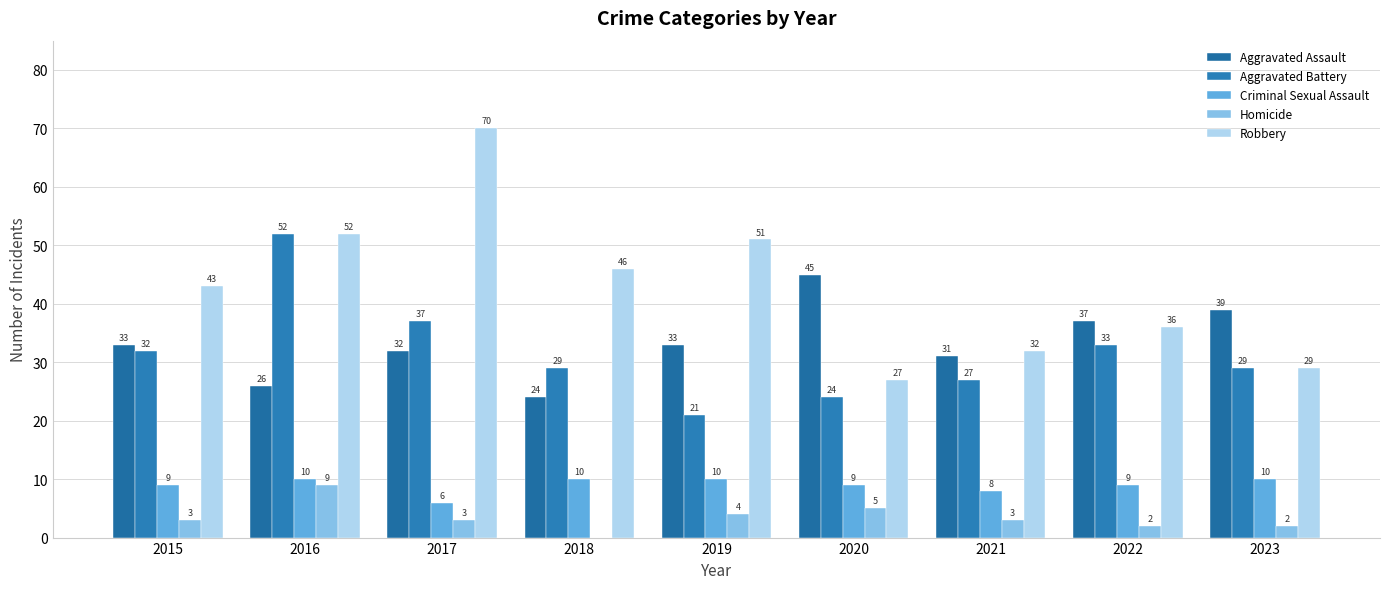

Is the value of Aggravated Assault at 2021 greater than the value of Homicide at 2019?

Yes